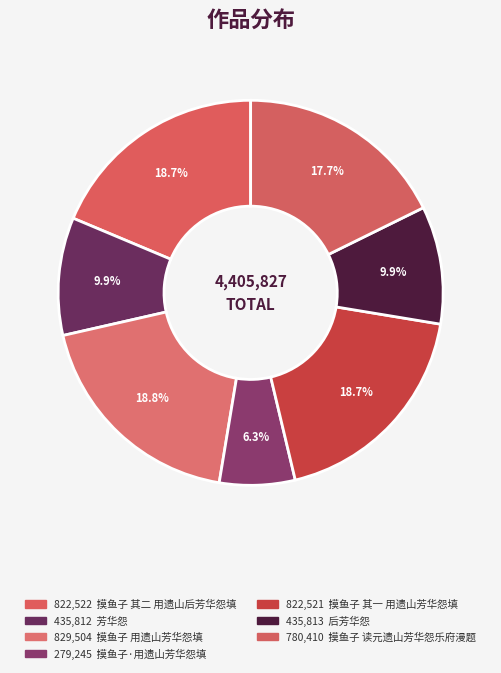

How many slices are in this pie chart?

7